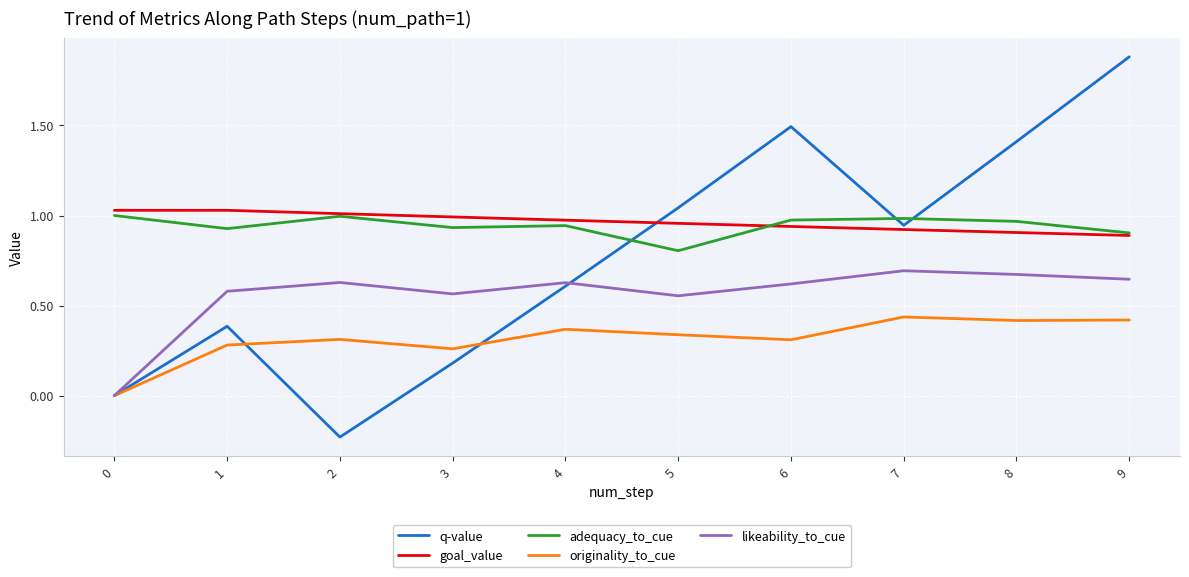

True or false: originality_to_cue has a value of 0.3 at 6.

True